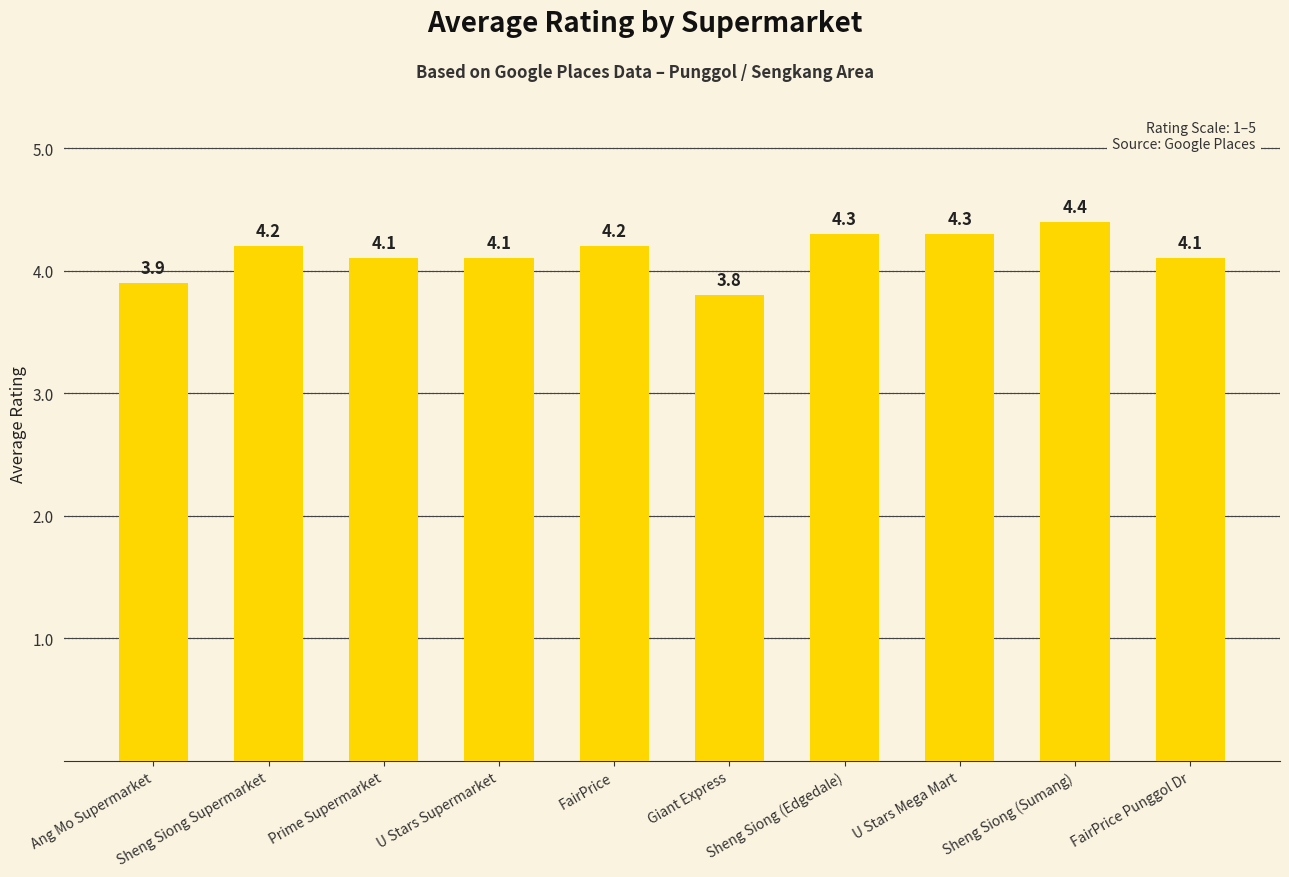

Is it true that the value at U Stars Mega Mart is 6.3?

False